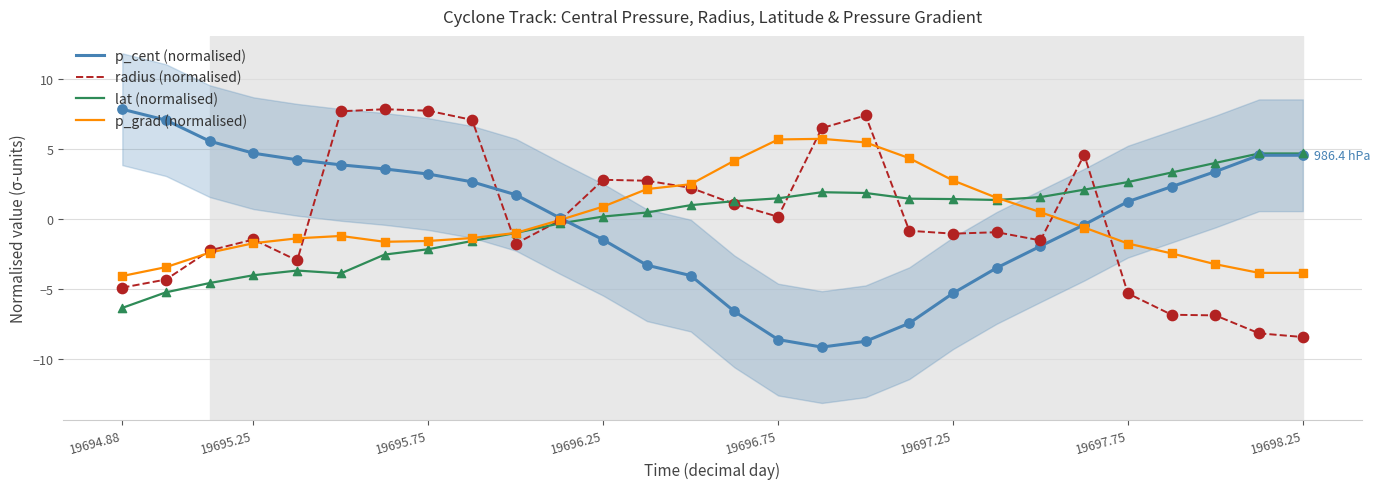

Which series has the widest spread of Y values?

p_cent (normalised)